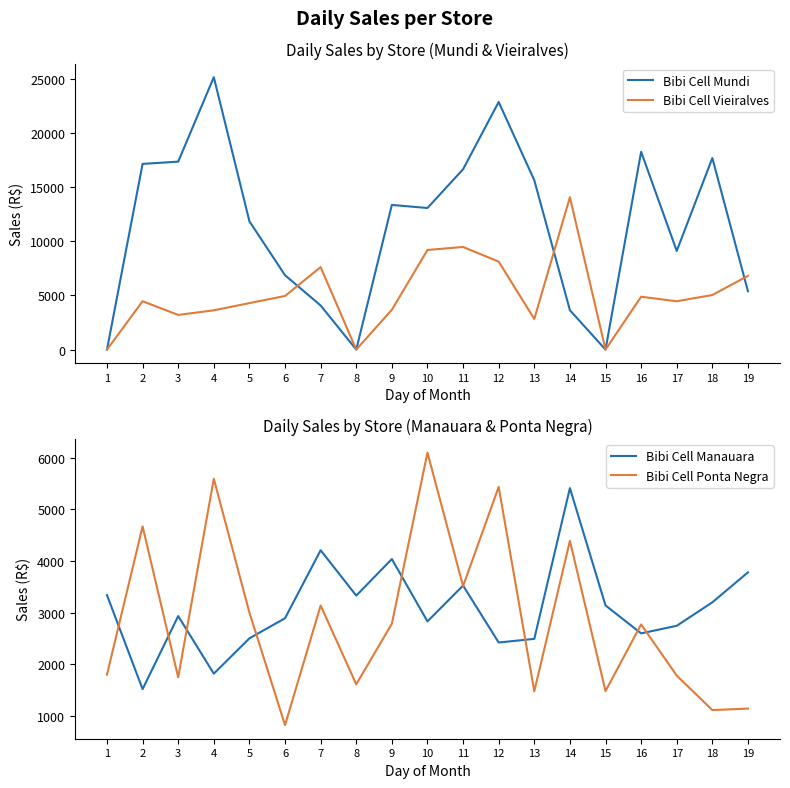

How many interior local valleys does the Bibi Cell Ponta Negra series have?

7